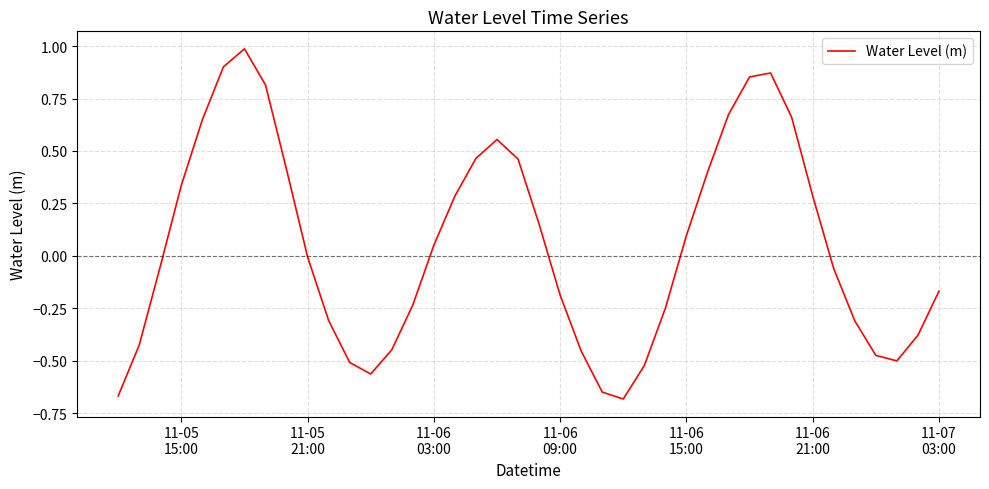

How many categories are shown in the chart?

40